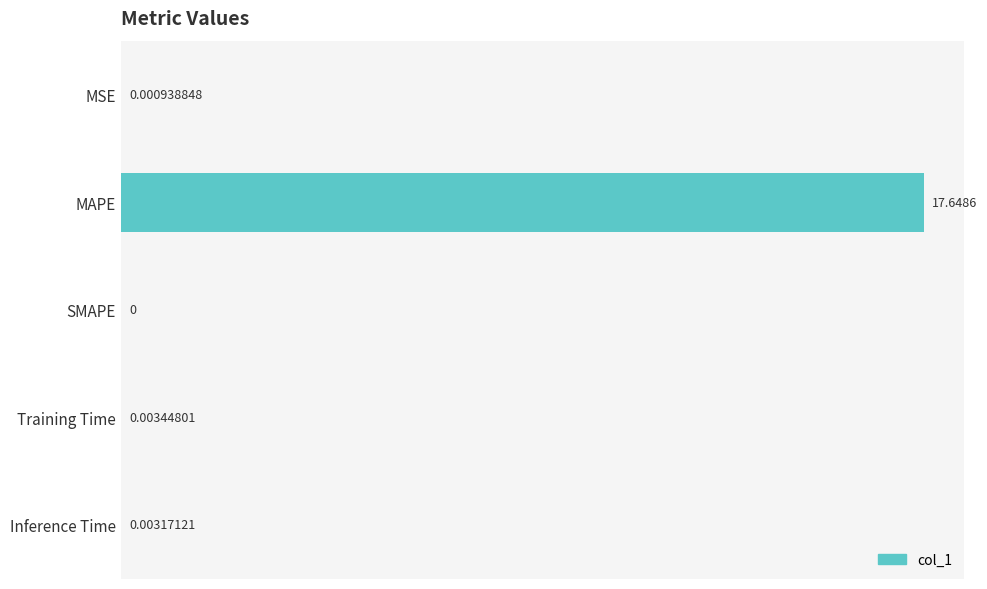

Which category has the highest value across all series?

MAPE